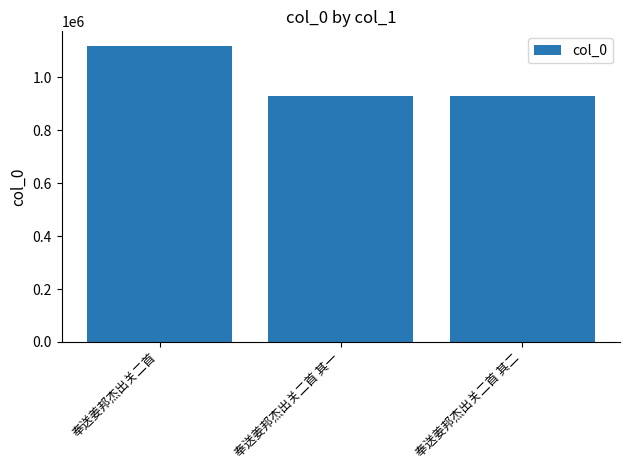

How many data points are less than 929183?

1